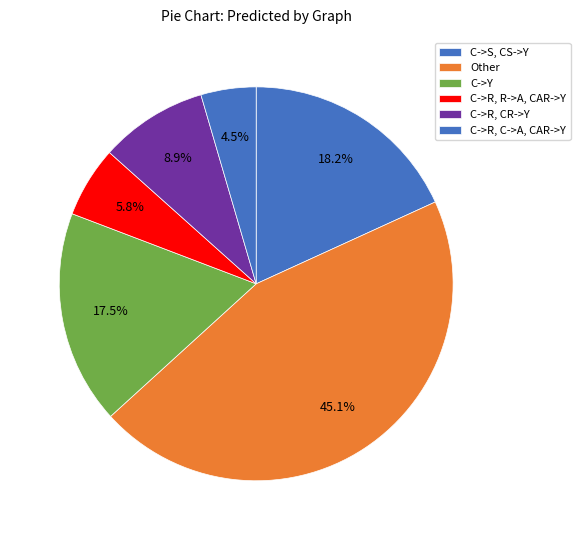

The C->R, CR->Y slice represents 13% of the pie. True or false?

False